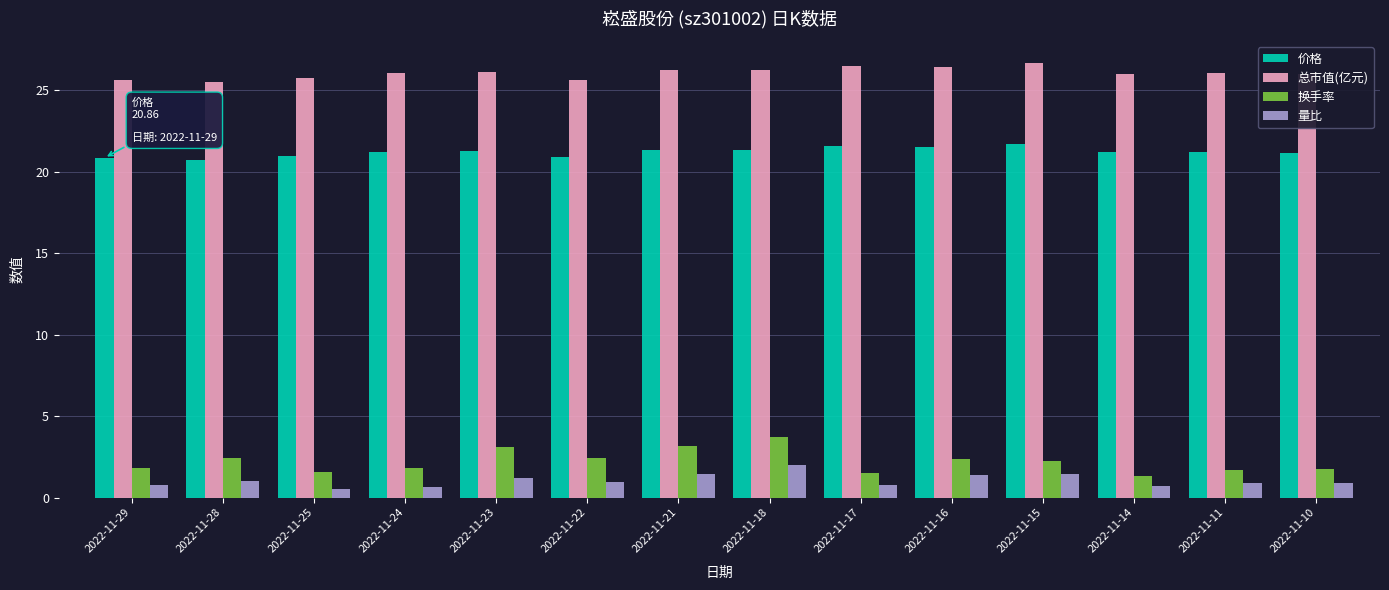

What is the smallest value displayed?

0.6